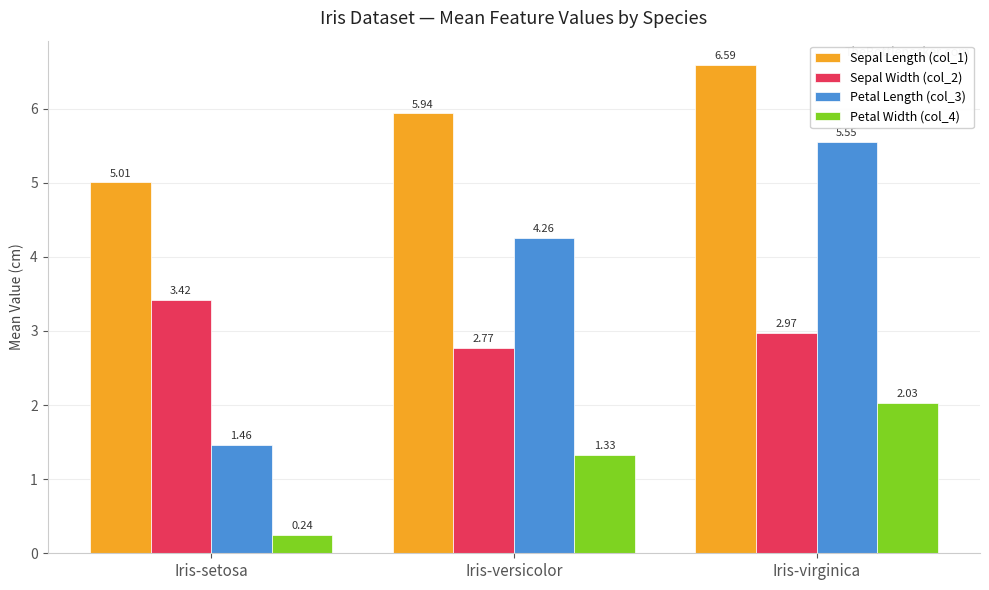

List the series in order of their overall mean, highest first.

Sepal Length (col_1), Petal Length (col_3), Sepal Width (col_2), Petal Width (col_4)